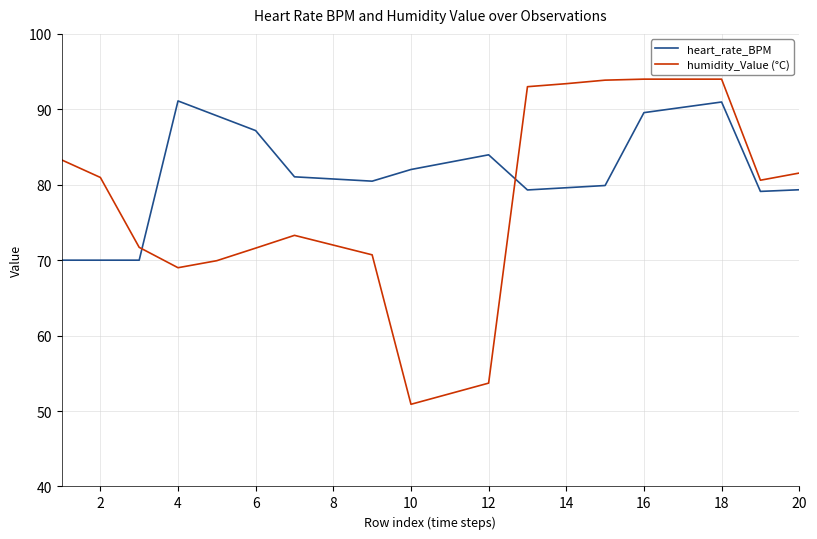

After their last crossing, which series has the higher values: heart_rate_BPM or humidity_Value (°C)?

humidity_Value (°C)